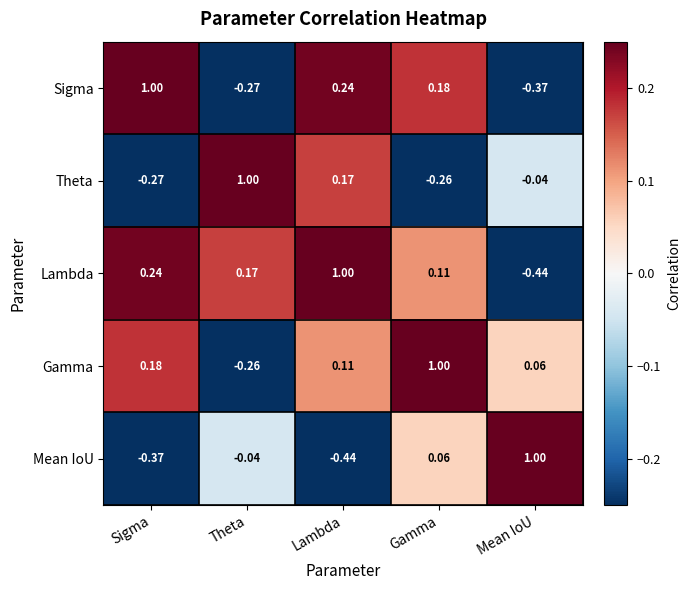

Which category has the highest value in the Theta series?

Theta